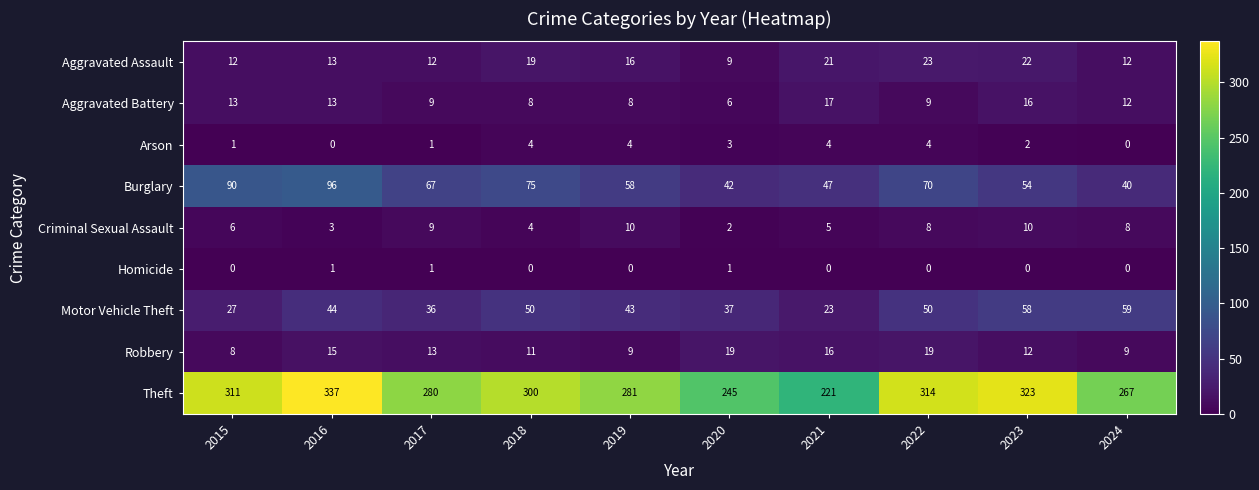

Which series has the largest range (max minus min)?

Theft